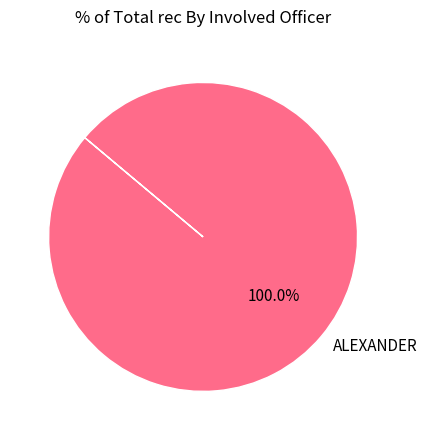

Does ALEXANDER represent more than half of the total?

Yes